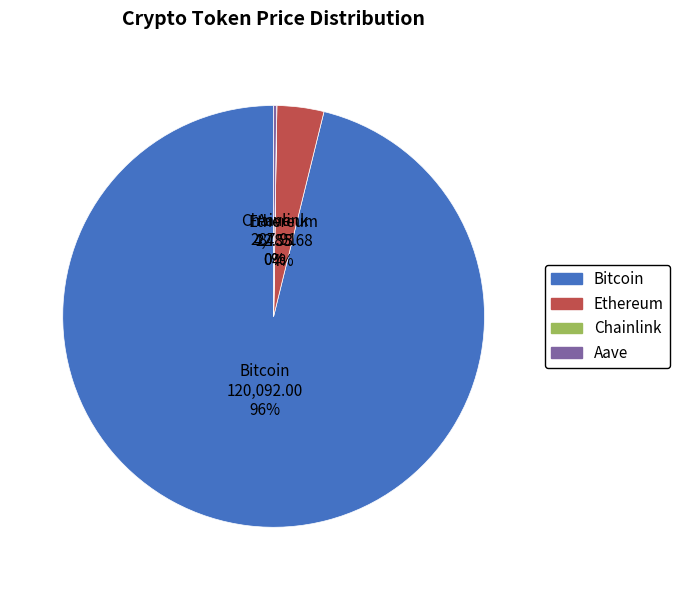

To the nearest percent, what portion does Ethereum represent?

4%